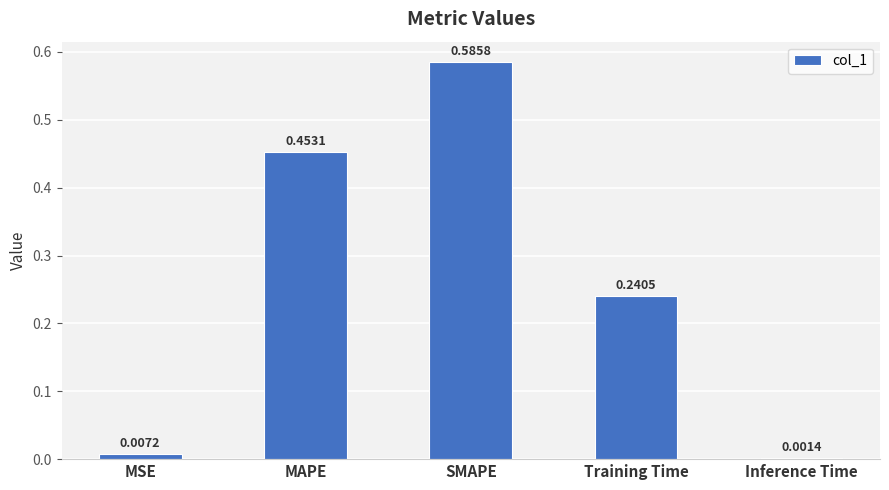

Count the number of data series in this chart.

1